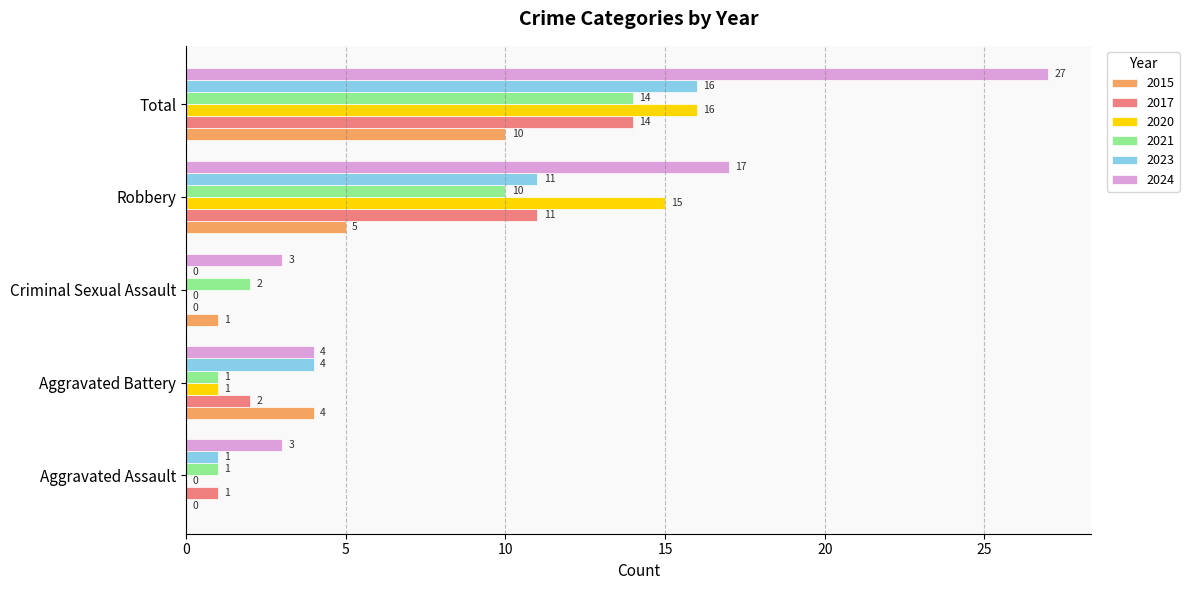

Which series changed the most between Aggravated Assault and Aggravated Battery?

2015